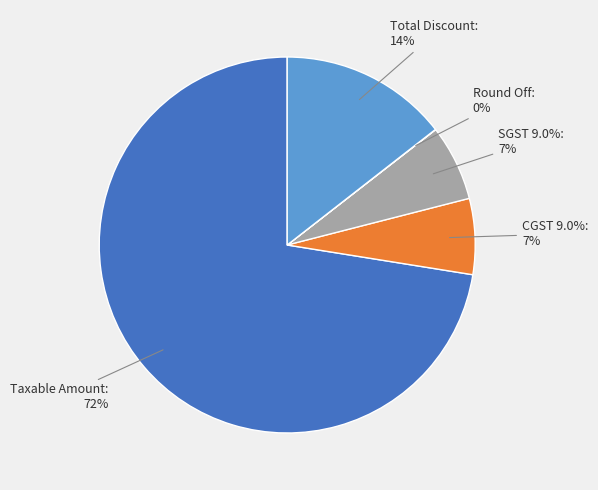

Do Round Off and CGST 9.0% together represent more than half of the pie?

No